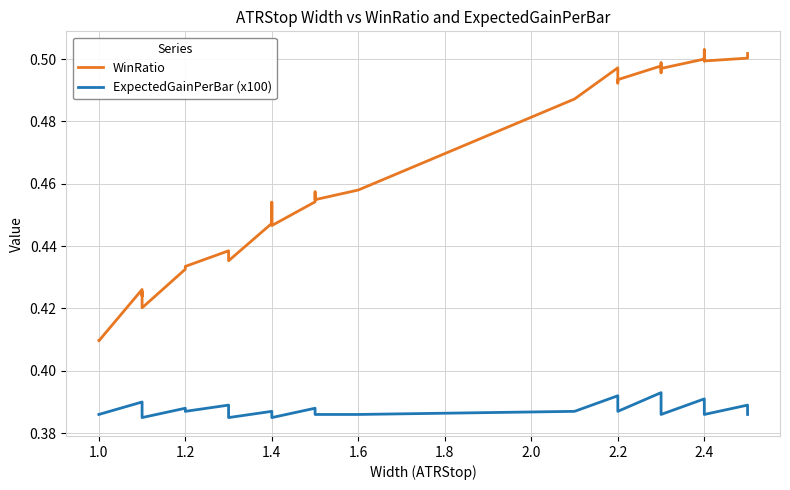

True or false: ExpectedGainPerBar (x100) and WinRatio cross at least once.

False